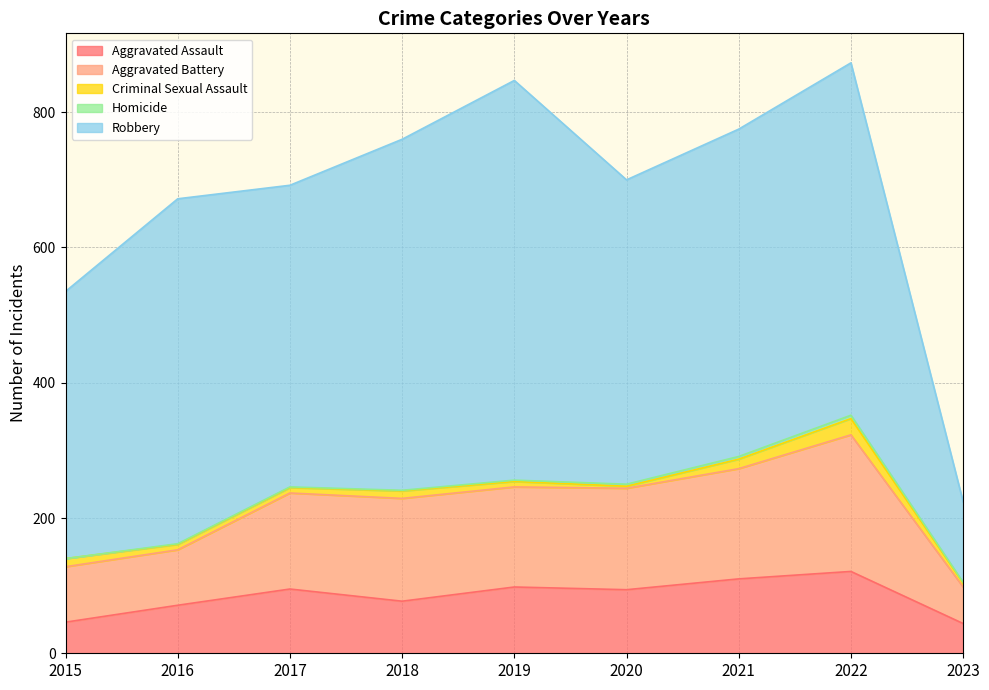

Reading left to right, extract all data points from this chart.

Aggravated Assault: 46	71	95	77	98	94	110	121	44
Aggravated Battery: 82	82	142	152	148	150	163	202	54
Criminal Sexual Assault: 12	8	8	11	8	3	14	24	6
Homicide: 0	1	1	1	2	3	4	5	1
Robbery: 395	510	446	519	591	450	484	521	119